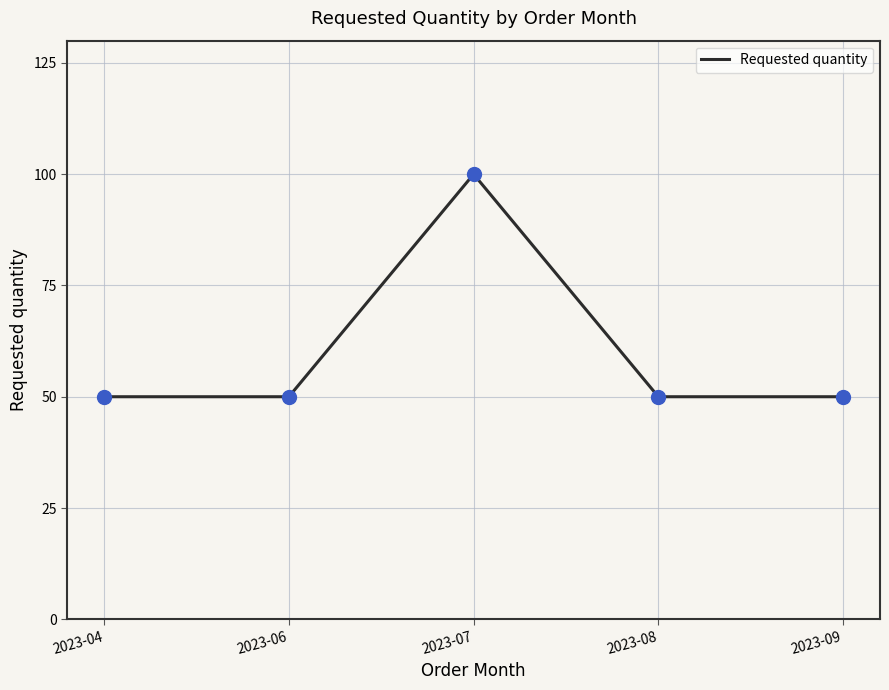

What is the change in value from 2023-07 to 2023-08?

-50